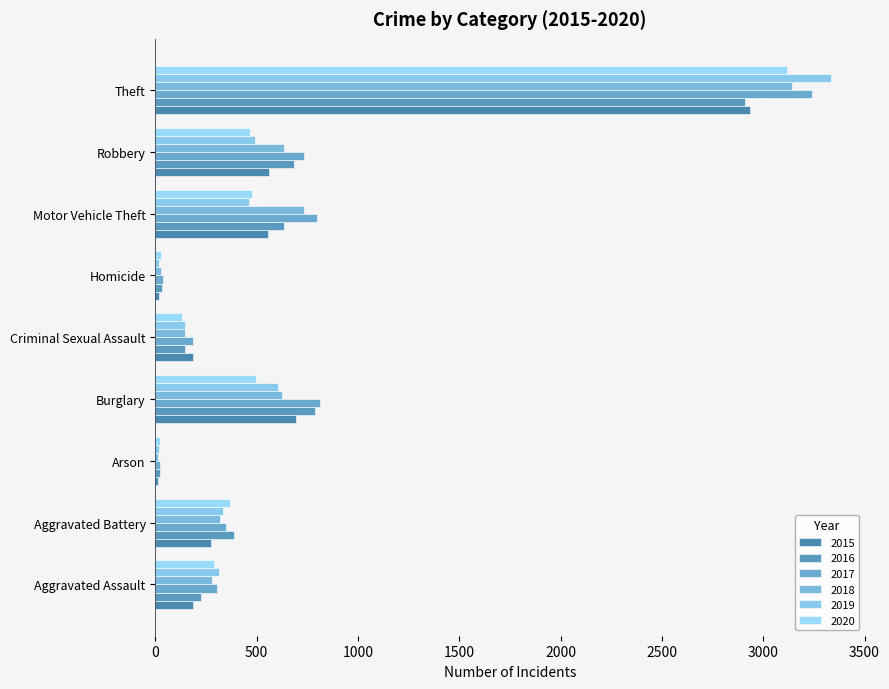

Which series has the widest spread of values?

2019